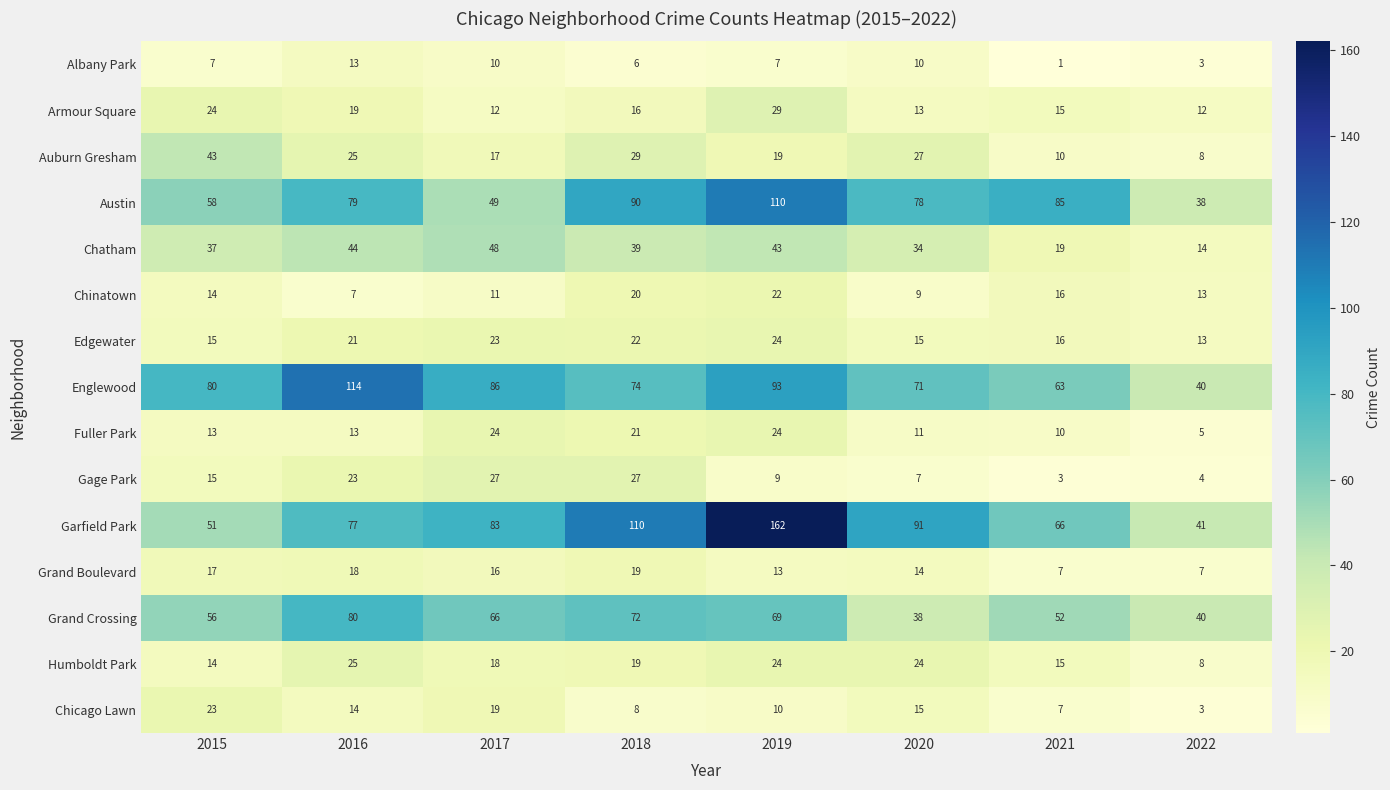

Which series has the largest total across all categories?

Garfield Park